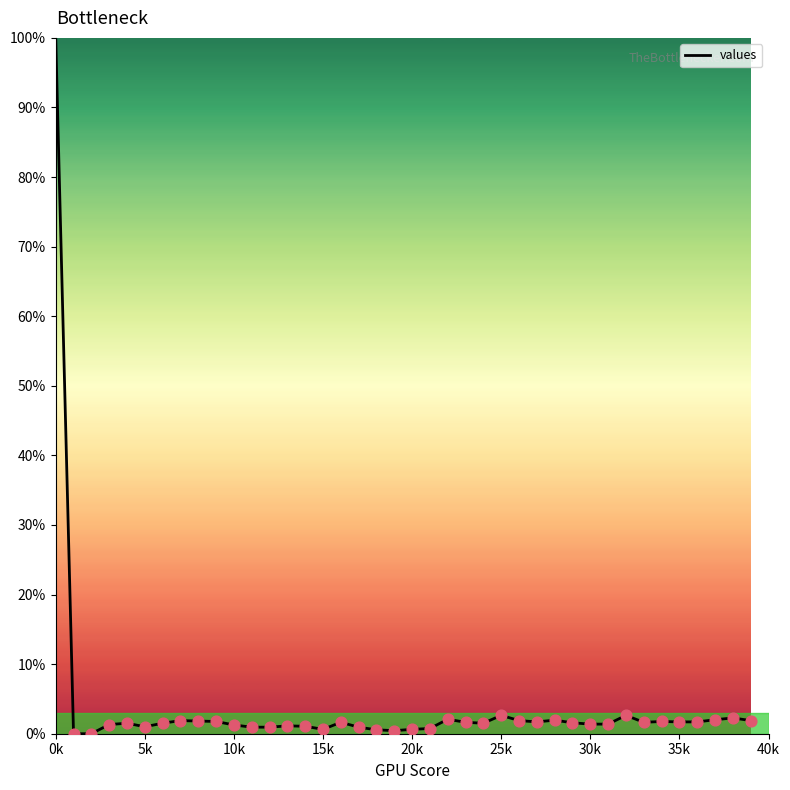

What is the maximum value shown in the chart?

100.0